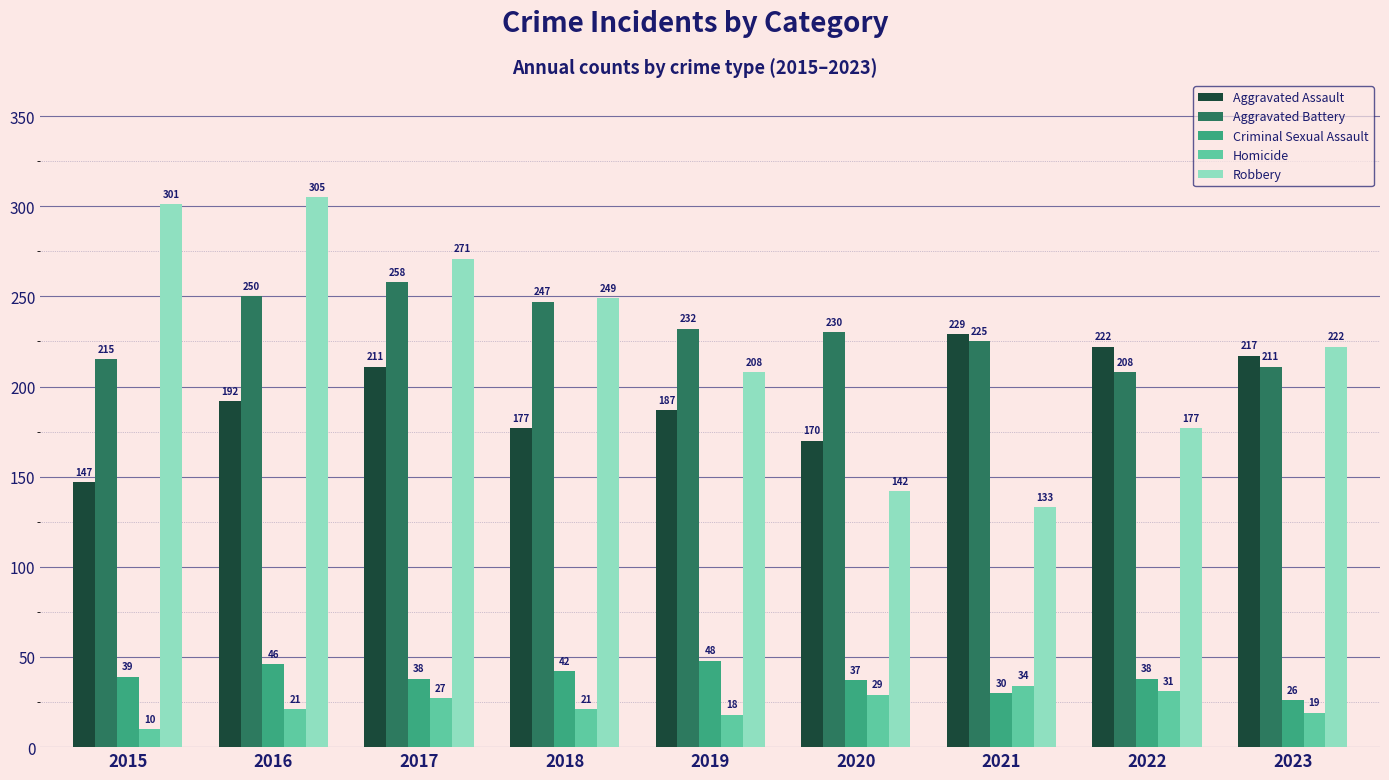

How many values in the Homicide series are below 21?

3